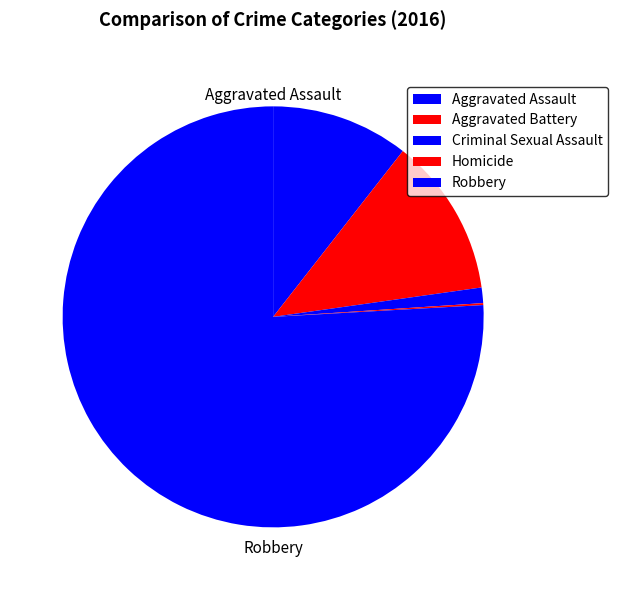

To the nearest percent, what portion does Criminal Sexual Assault represent?

1%